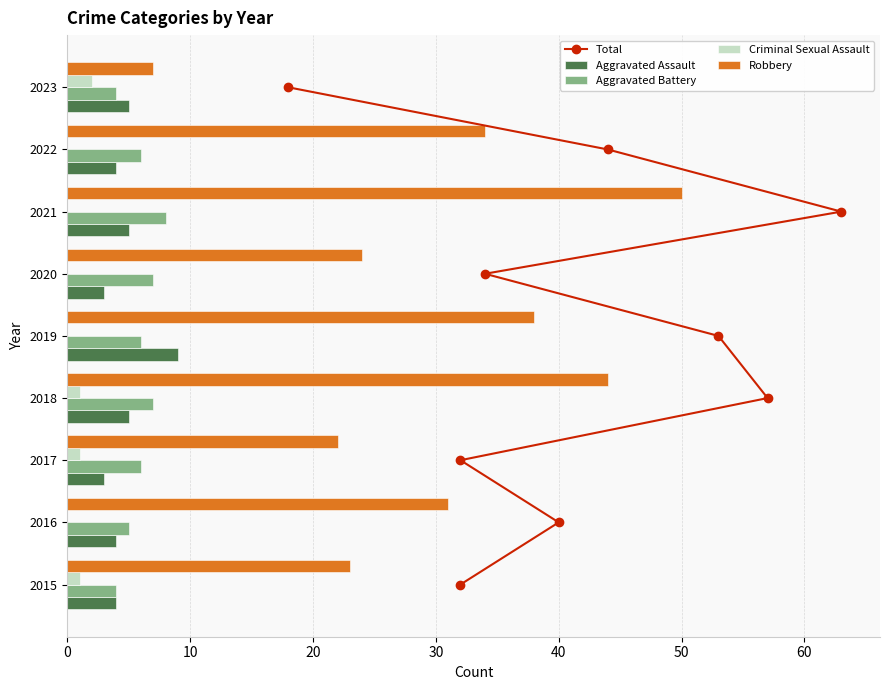

What is the sum of the Aggravated Assault values at 2020 and 2016?

7